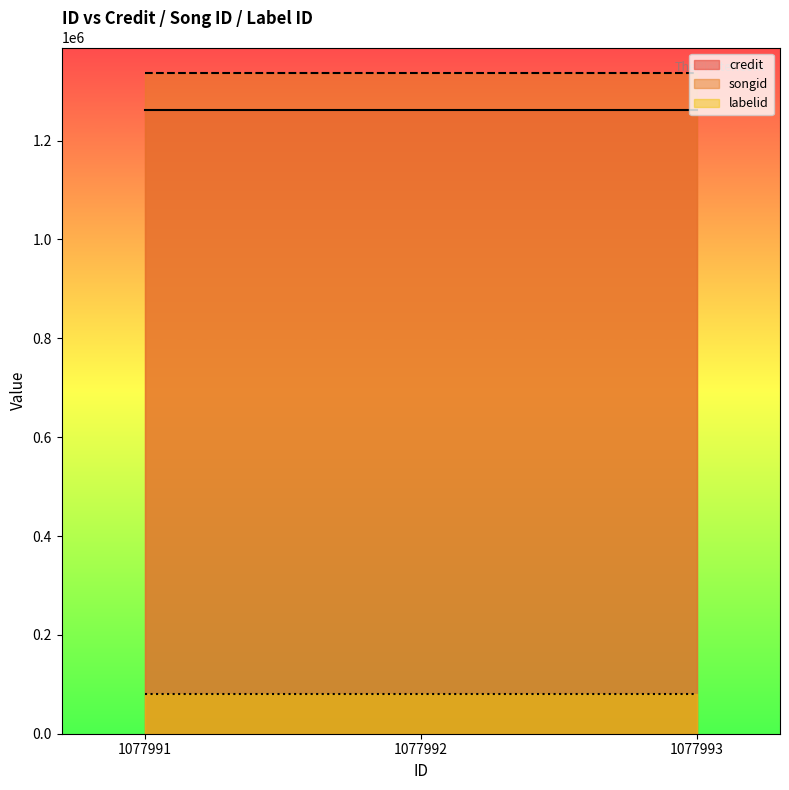

What is the difference between the highest and lowest values at 1077992?

1256465